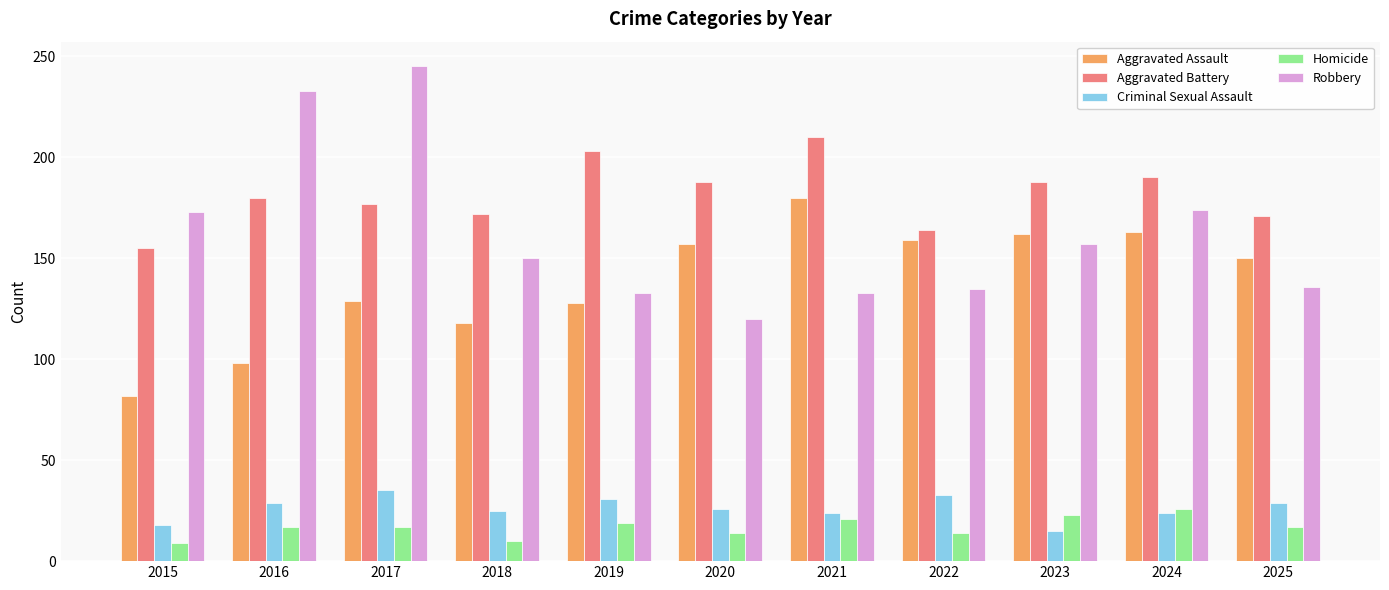

What is the sum of the Homicide values at 2025 and 2016?

34